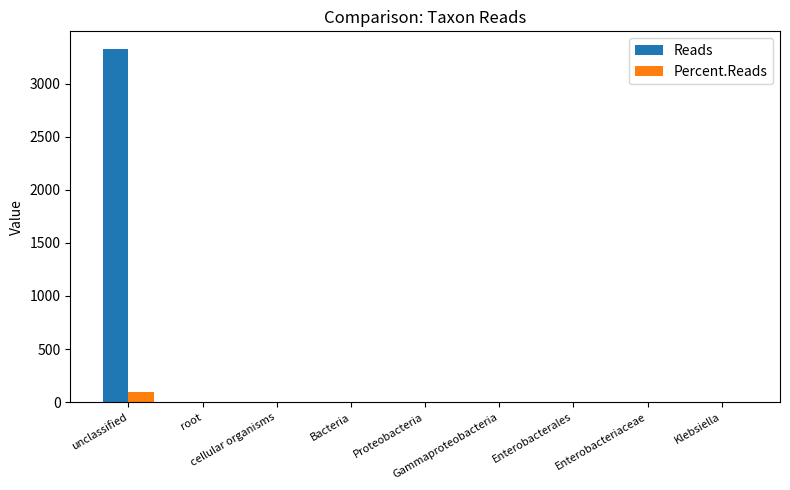

What is the greatest value displayed?

3326.0